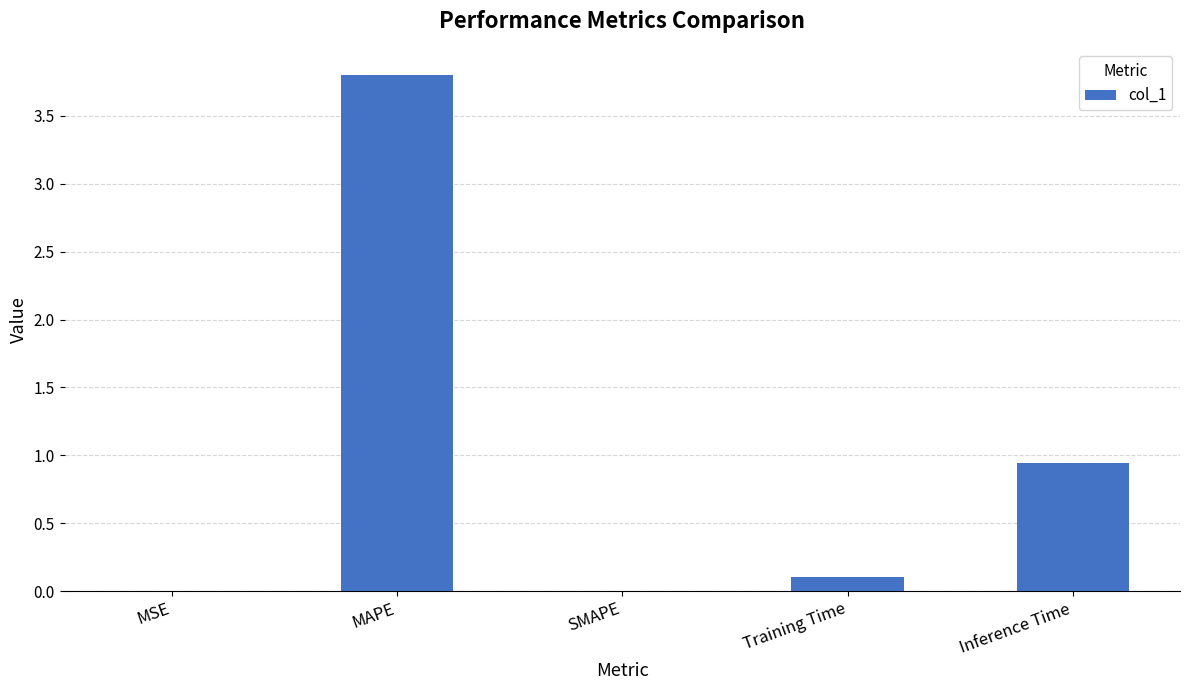

Where is the data nearest to the value 1?

Inference Time